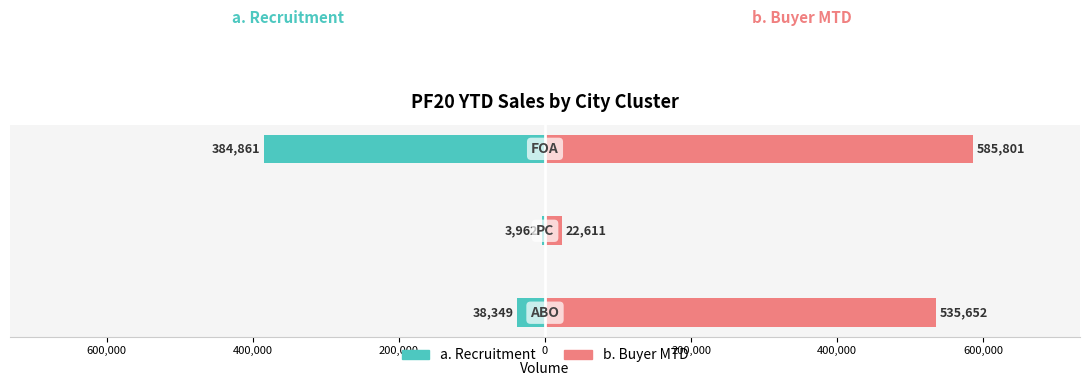

What is the value of the b. Buyer MTD bar at the 1st from the left?

535652